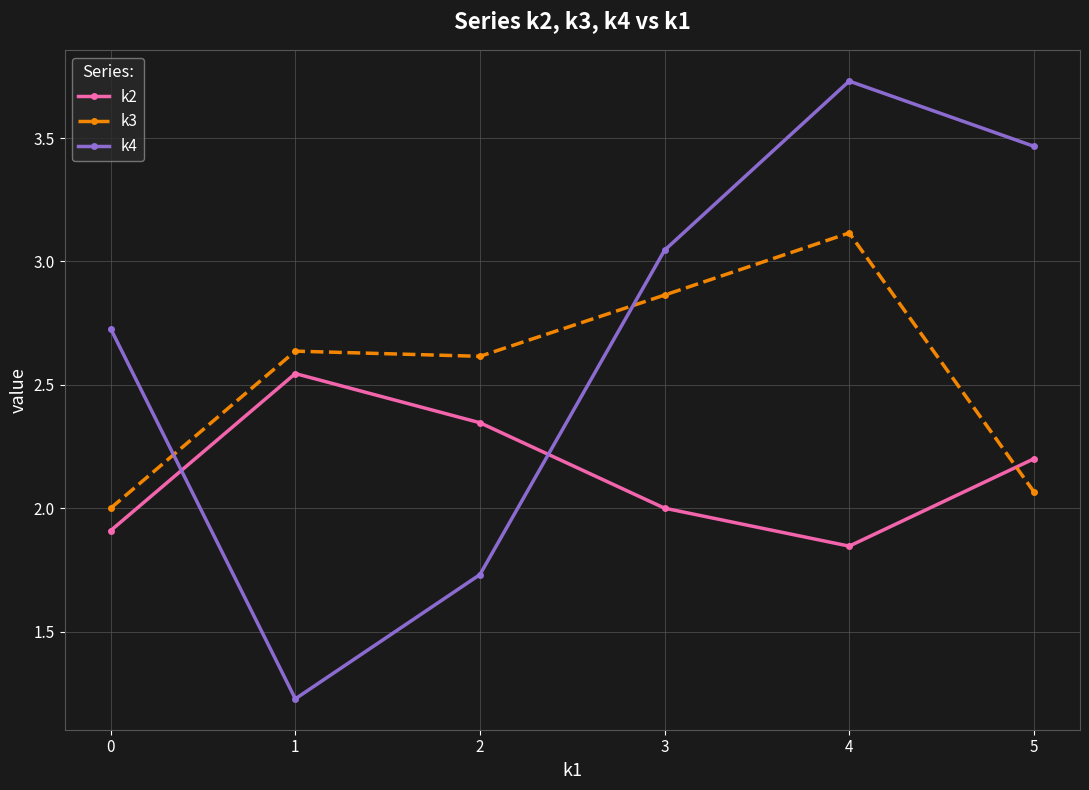

What is the sum of the k3 values at 2 and 1?

5.3